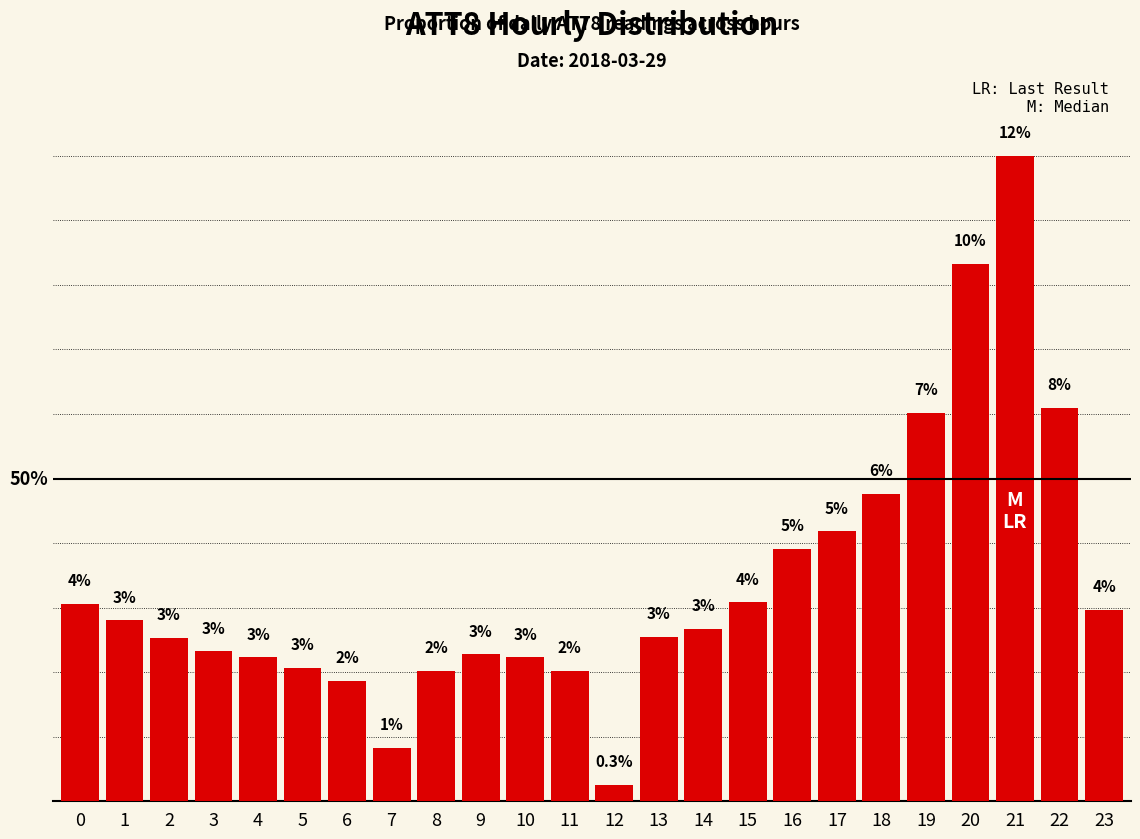

Which has a higher value, 8 or 3?

3